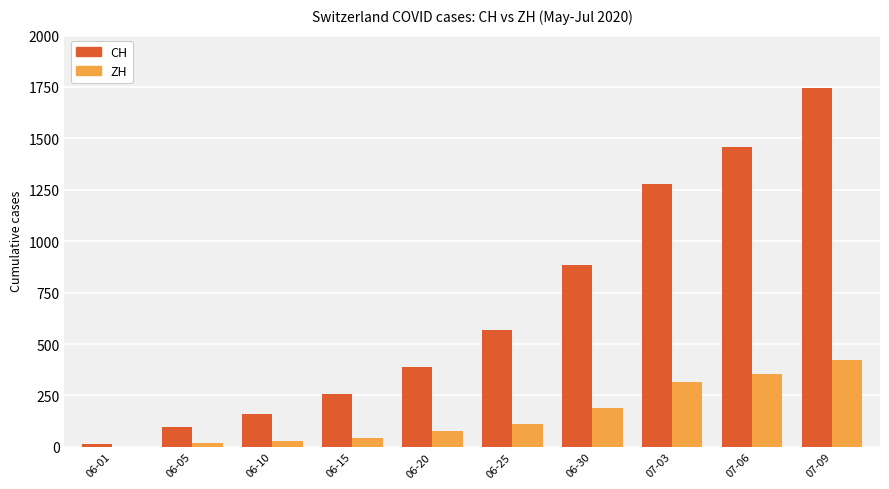

What is the maximum value shown in the chart?

1743